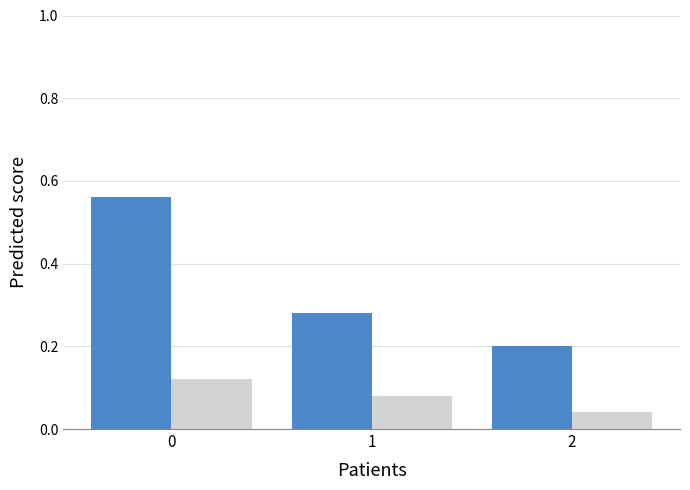

What is the spread (max minus min) of values at 0?

0.4